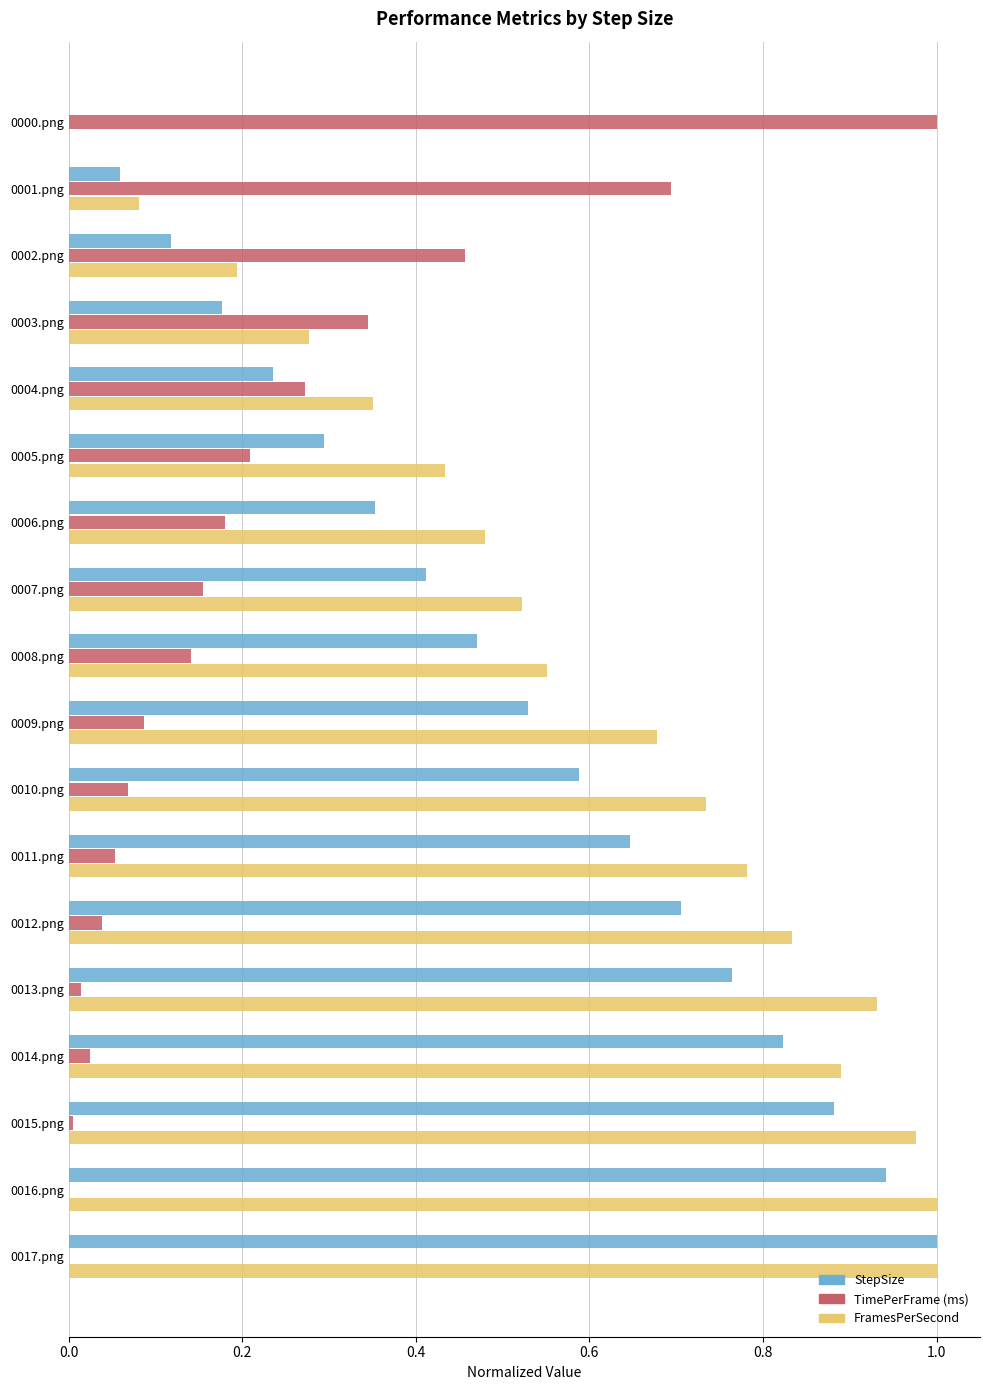

The value of StepSize at 0013.png is 1.0. True or false?

False